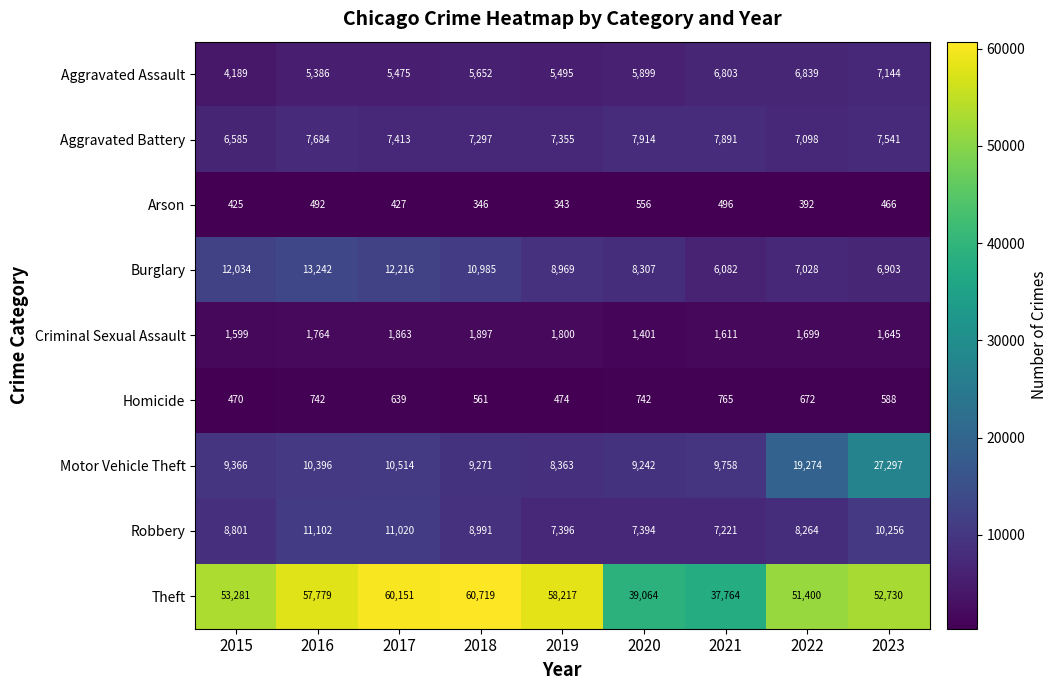

True or false: Aggravated Assault has a value of 2765 at 2019.

False